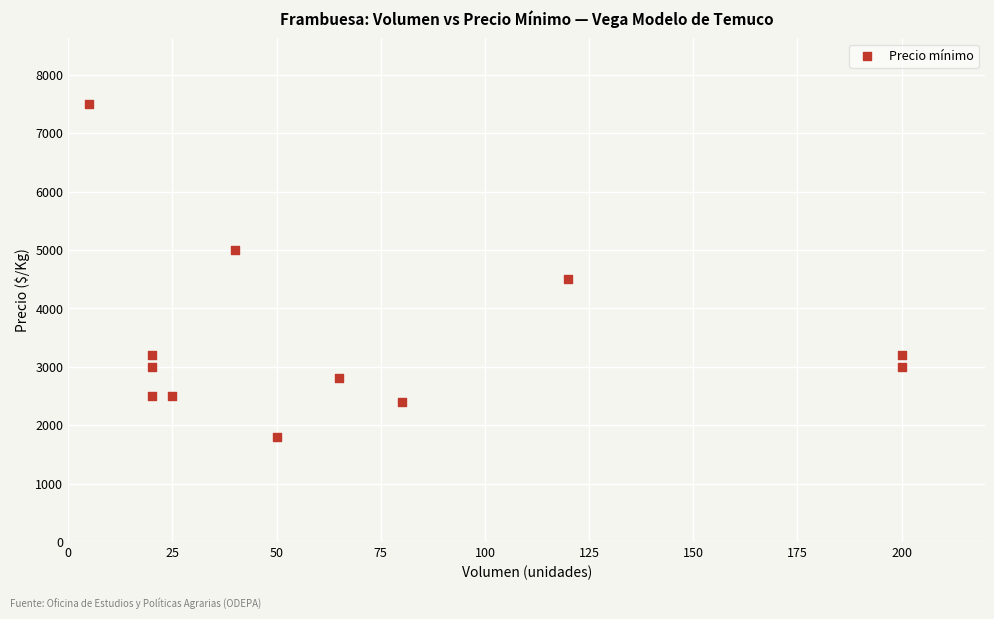

What is the average X value?

70